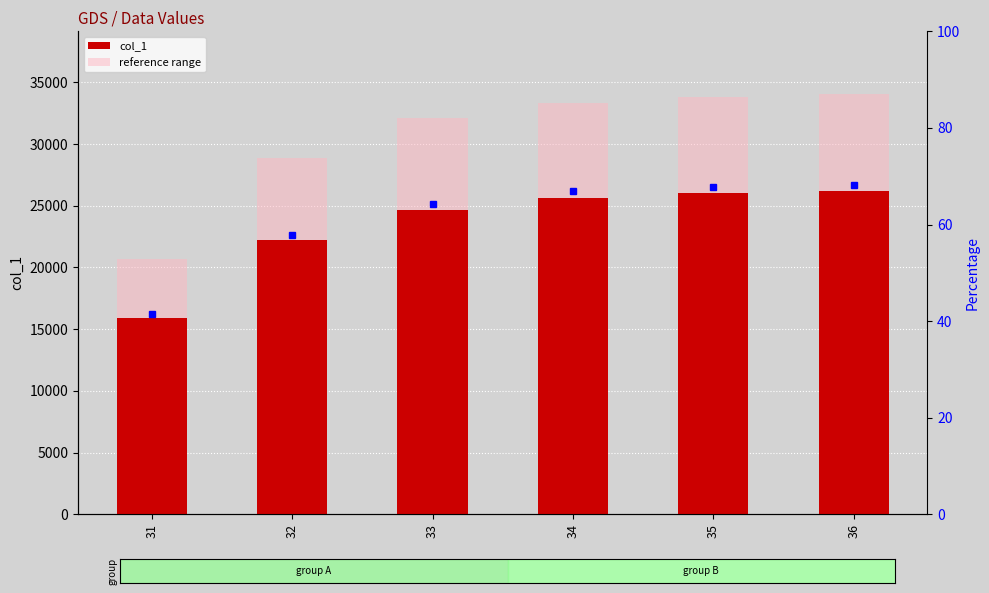

Where is reference range nearest to the value 27368?

32